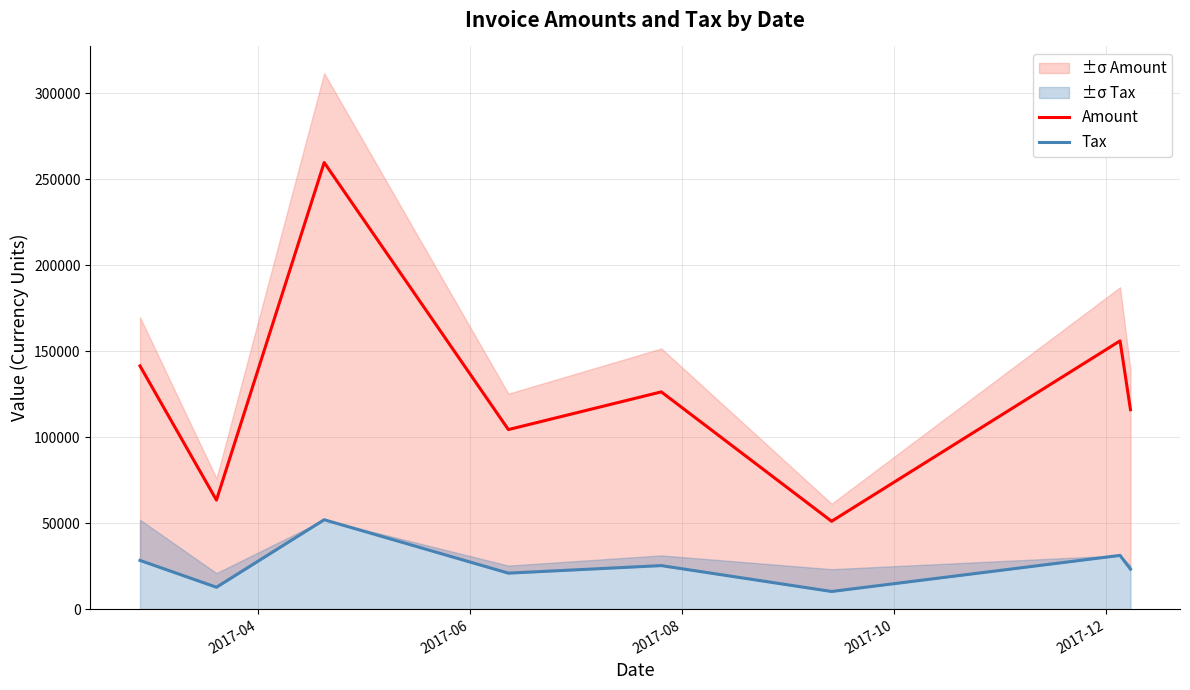

True or false: Tax and Amount intersect in this chart.

False